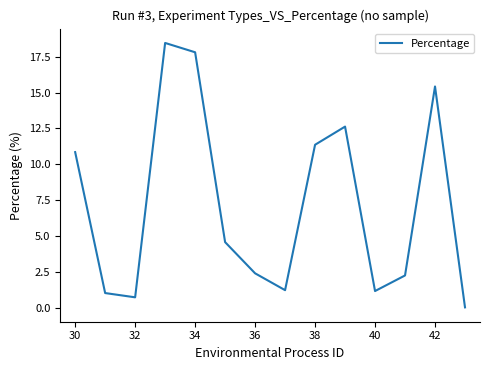

Does the chart have visible grid lines?

No